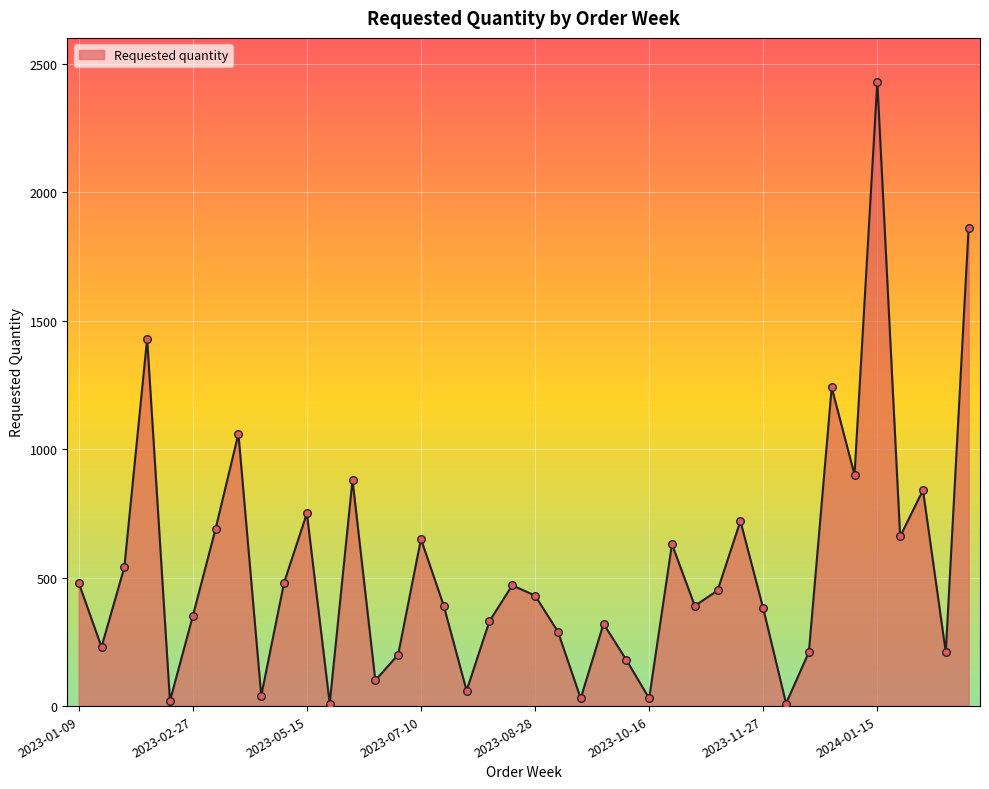

What is the difference between the maximum and minimum values?

2420